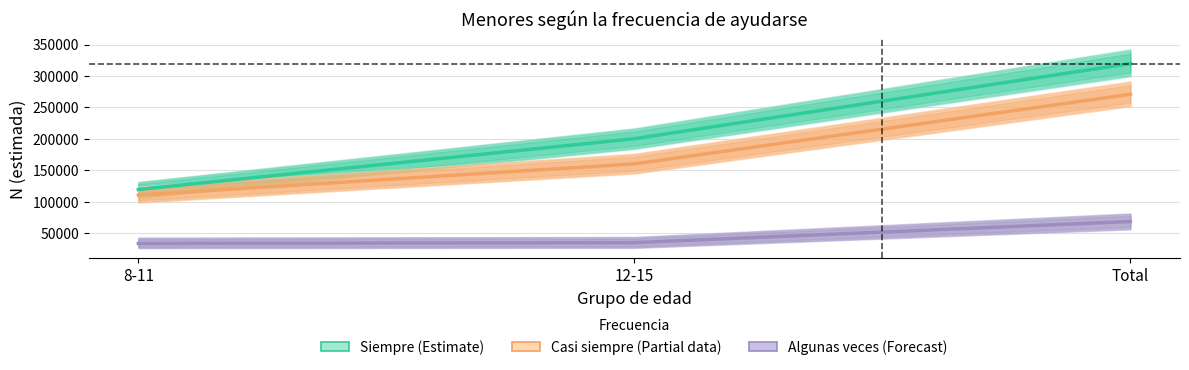

How many lines are shown in the chart?

3